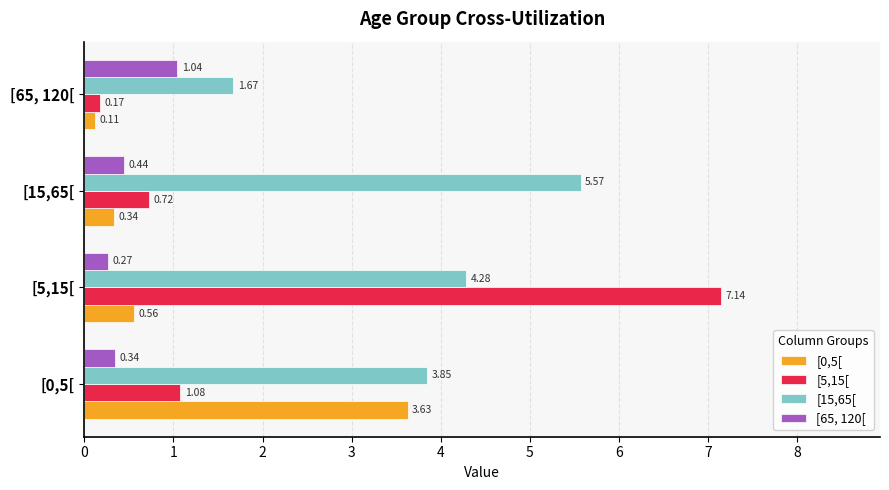

List the labels in order of [15,65[ value, smallest first.

[65, 120[, [0,5[, [5,15[, [15,65[